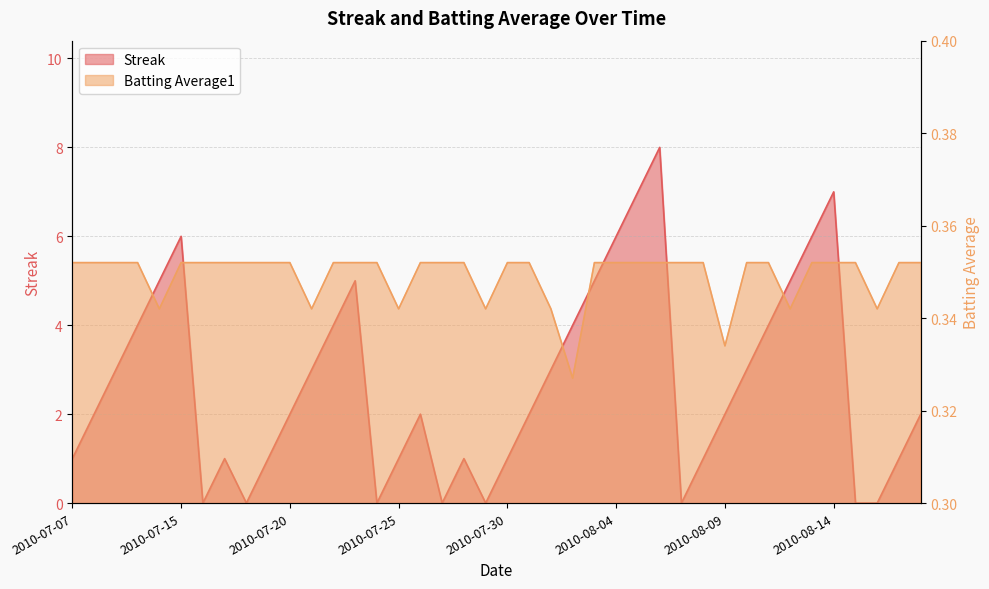

List the series in order of their peak value, lowest first.

Batting Average1, Streak